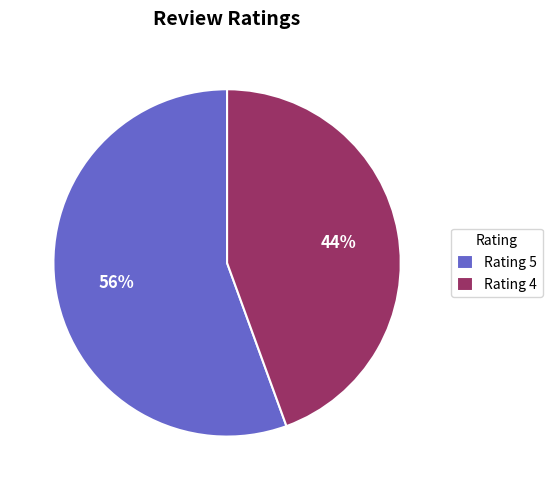

Do Rating 4 and Rating 5 together represent more than half of the pie?

Yes